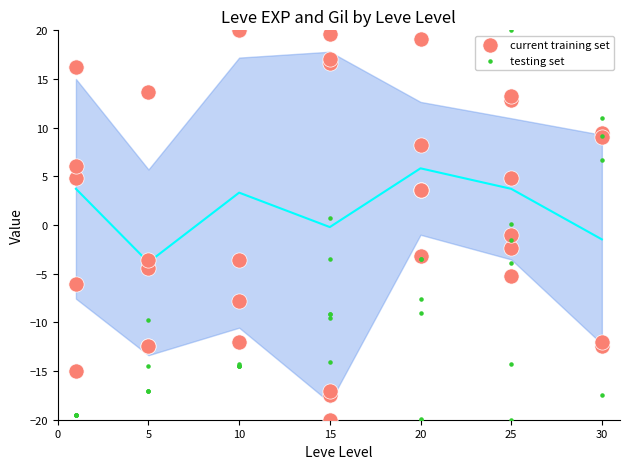

What are all the series names shown in the legend?

current training set, testing set